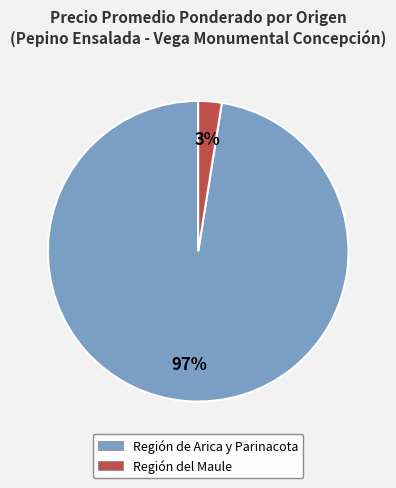

Is there a majority slice in this chart?

Yes